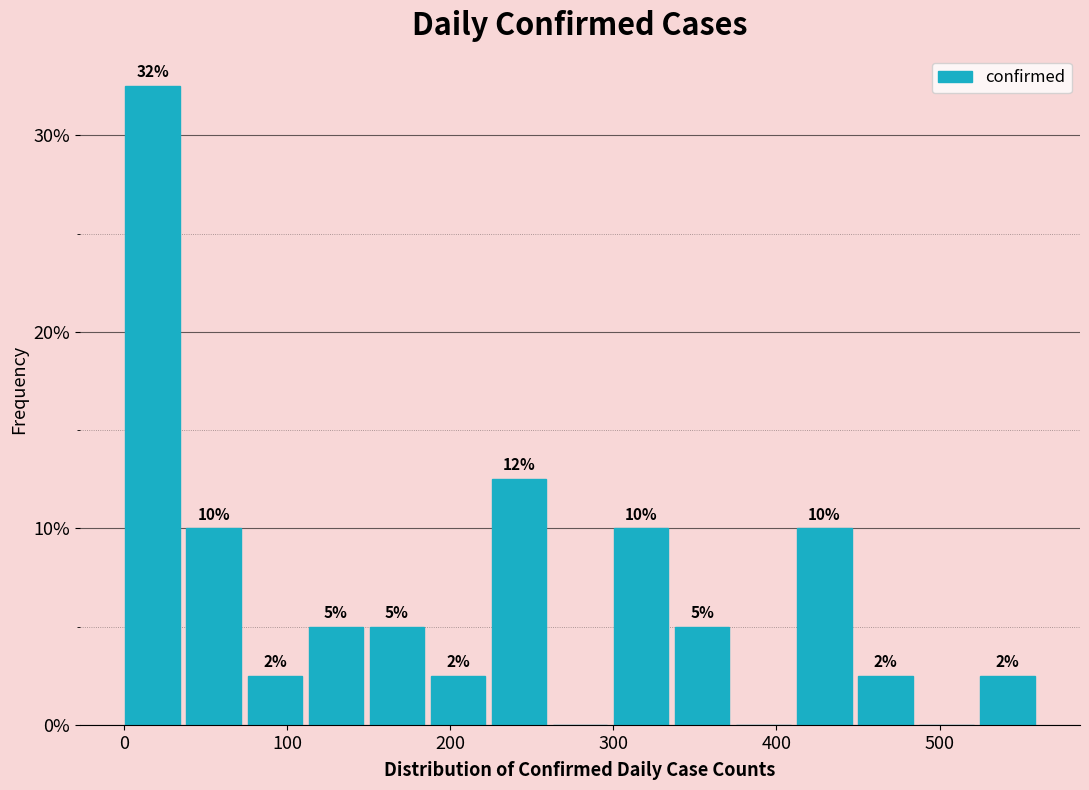

Read against the x-axis, roughly where is the centre of the tallest bar?

20